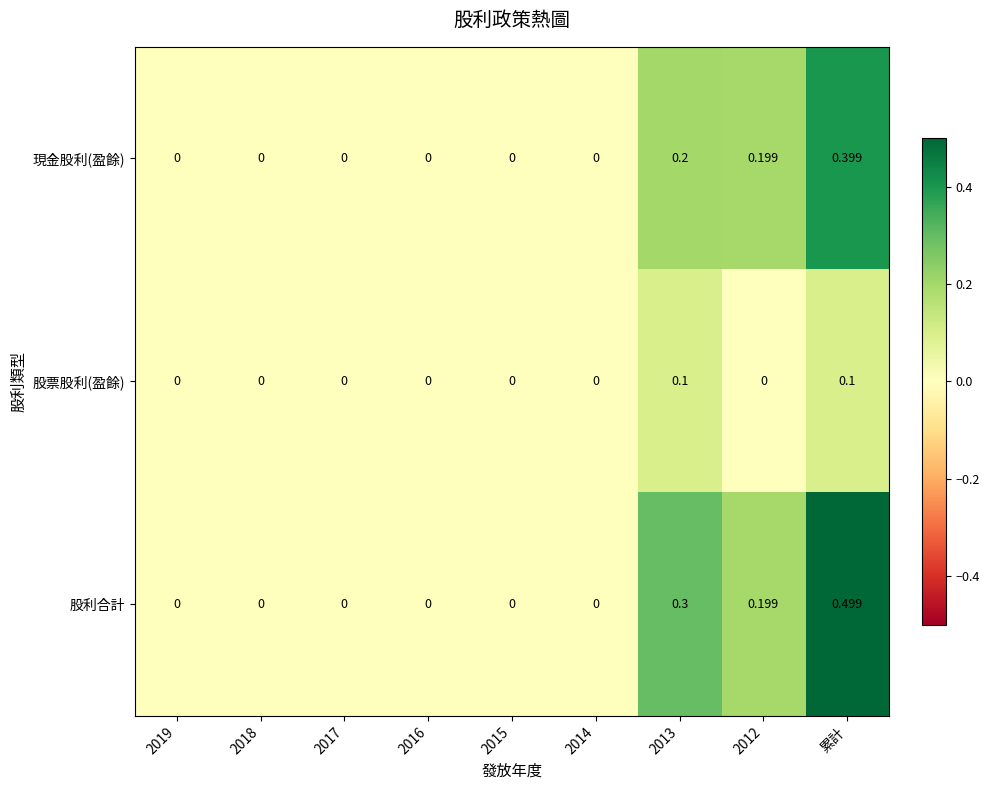

Which series has the largest total across all categories?

股利合計